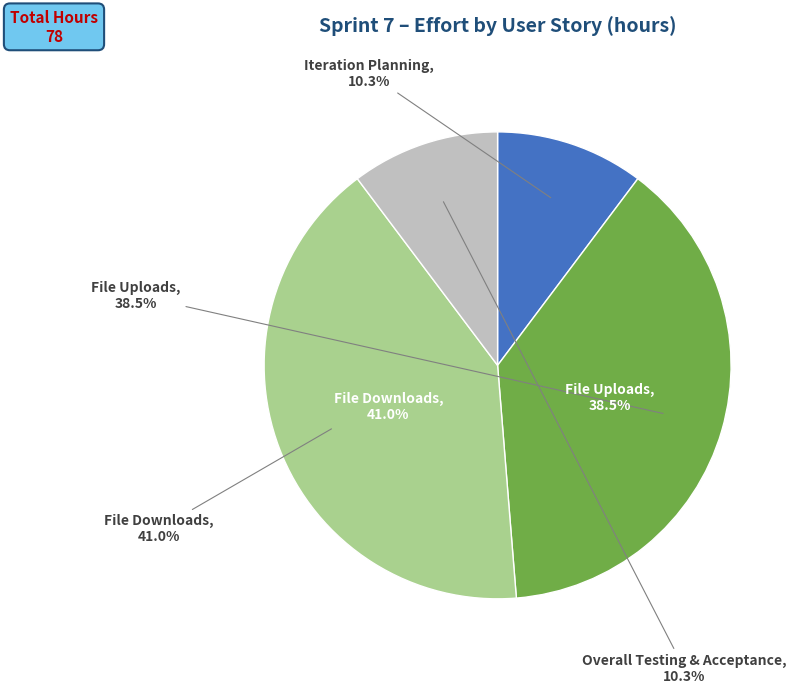

What is the largest slice in the pie chart?

File Downloads